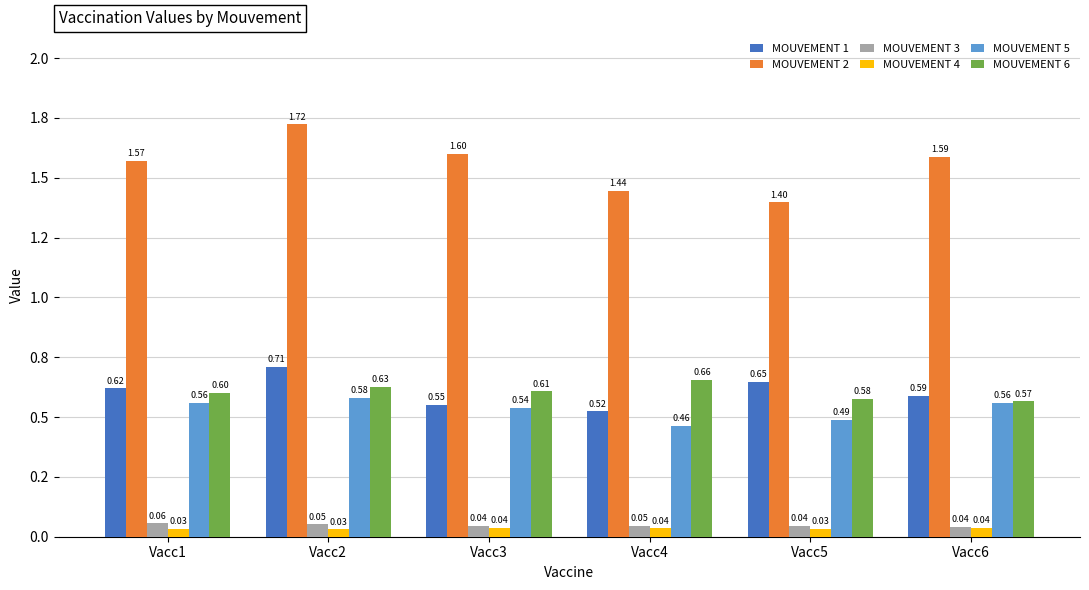

Reading left to right, what are all the values shown in this chart?

MOUVEMENT 1: 0.6	0.7	0.6	0.5	0.6	0.6
MOUVEMENT 2: 1.6	1.7	1.6	1.4	1.4	1.6
MOUVEMENT 3: 0.1	0.1	0.0	0.0	0.0	0.0
MOUVEMENT 4: 0.0	0.0	0.0	0.0	0.0	0.0
MOUVEMENT 5: 0.6	0.6	0.5	0.5	0.5	0.6
MOUVEMENT 6: 0.6	0.6	0.6	0.7	0.6	0.6